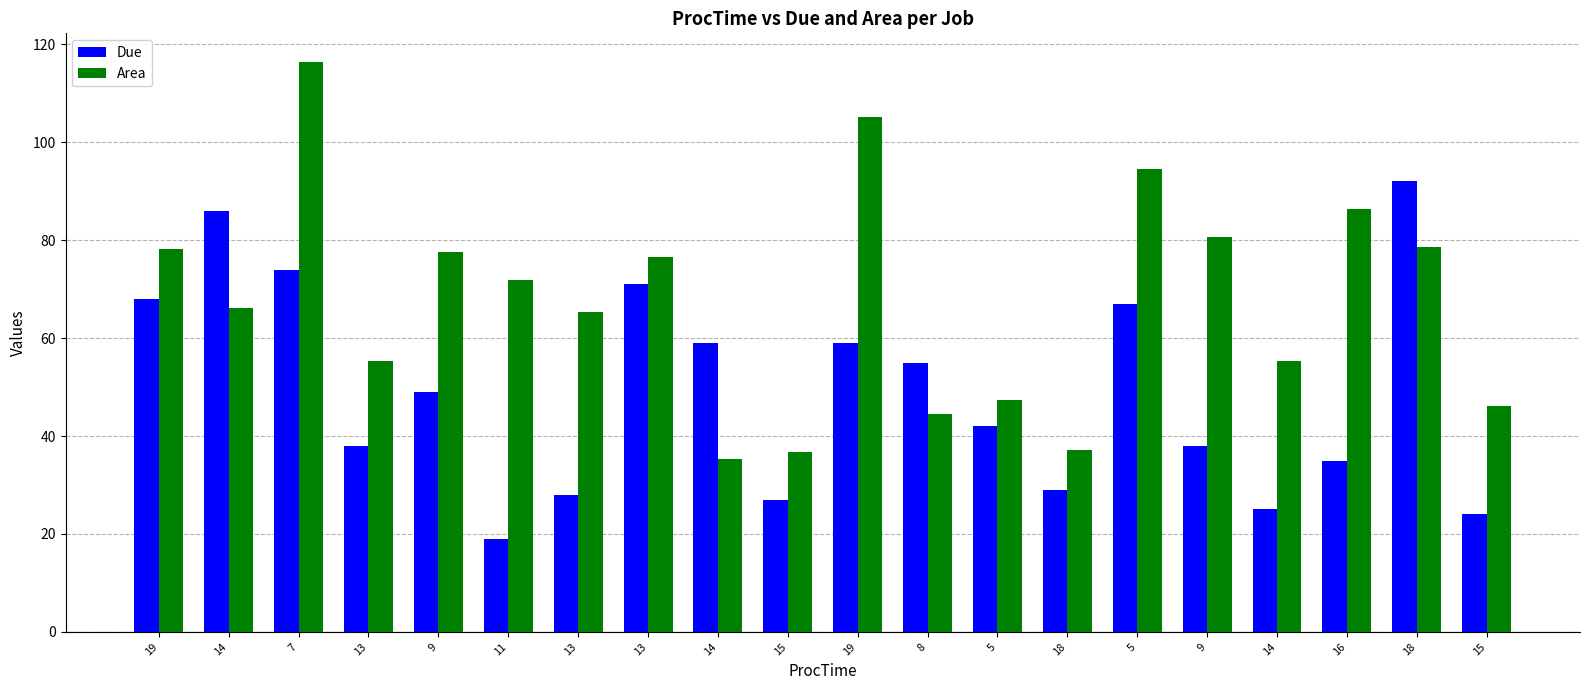

The value of Area at 11 is 96.0. True or false?

False